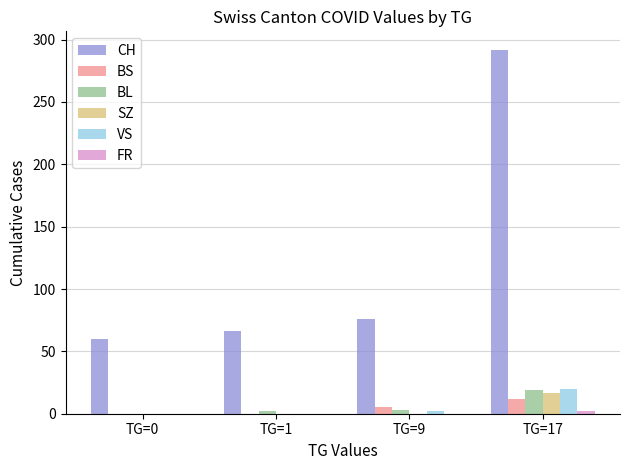

Are the bars grouped side by side (vs. stacked)?

Yes